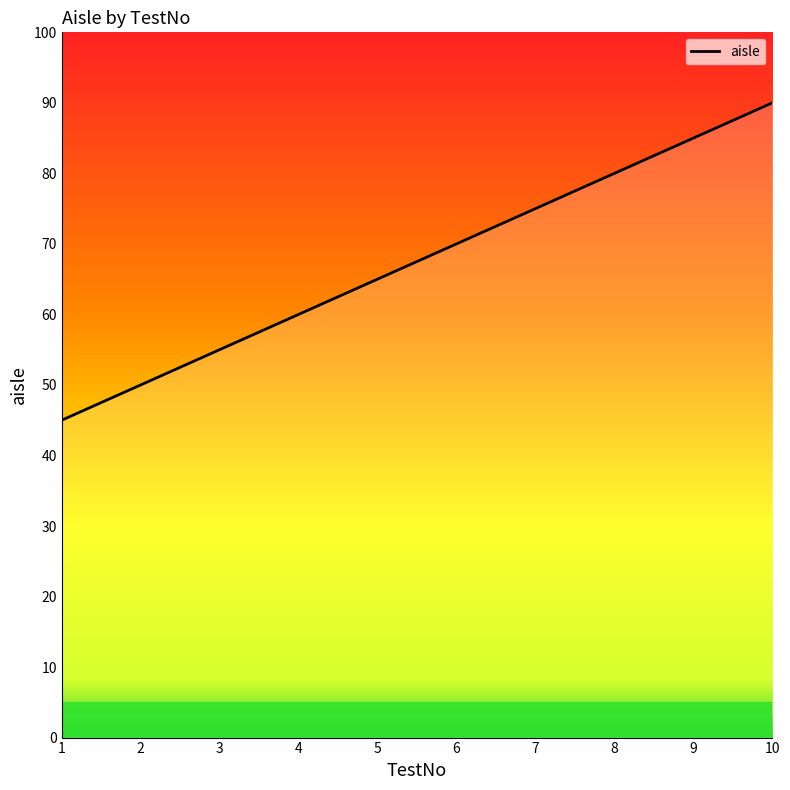

Reading right to left, list all the values displayed in this chart.

10=90	9=85	8=80	7=75	6=70	5=65	4=60	3=55	2=50	1=45